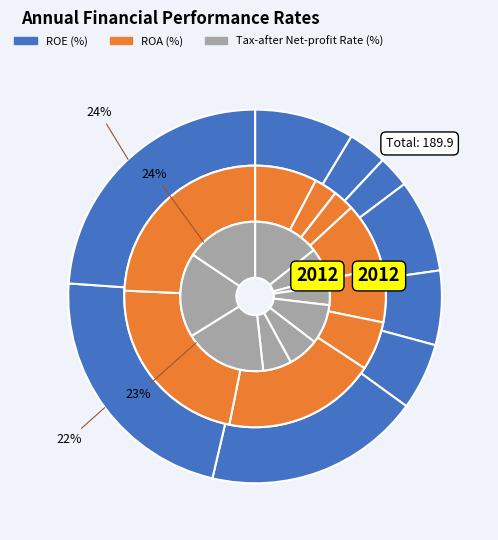

Which category has the smallest portion of the pie?

2019